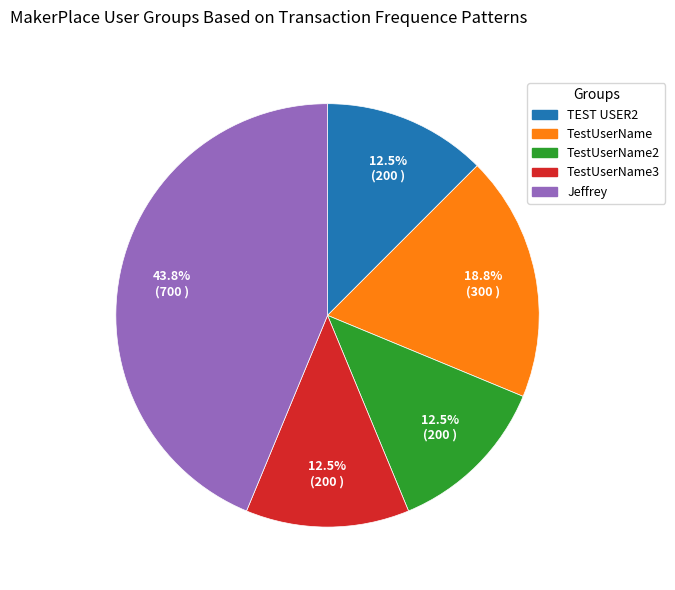

Is there any slice that represents more than half of the pie?

No